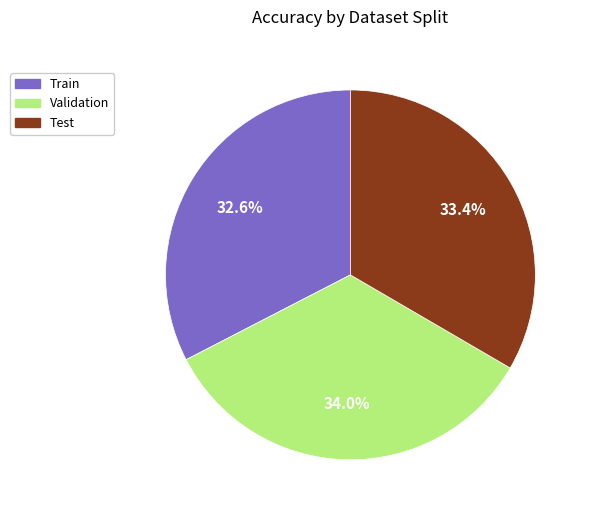

Does Validation account for over 50% of the chart?

No